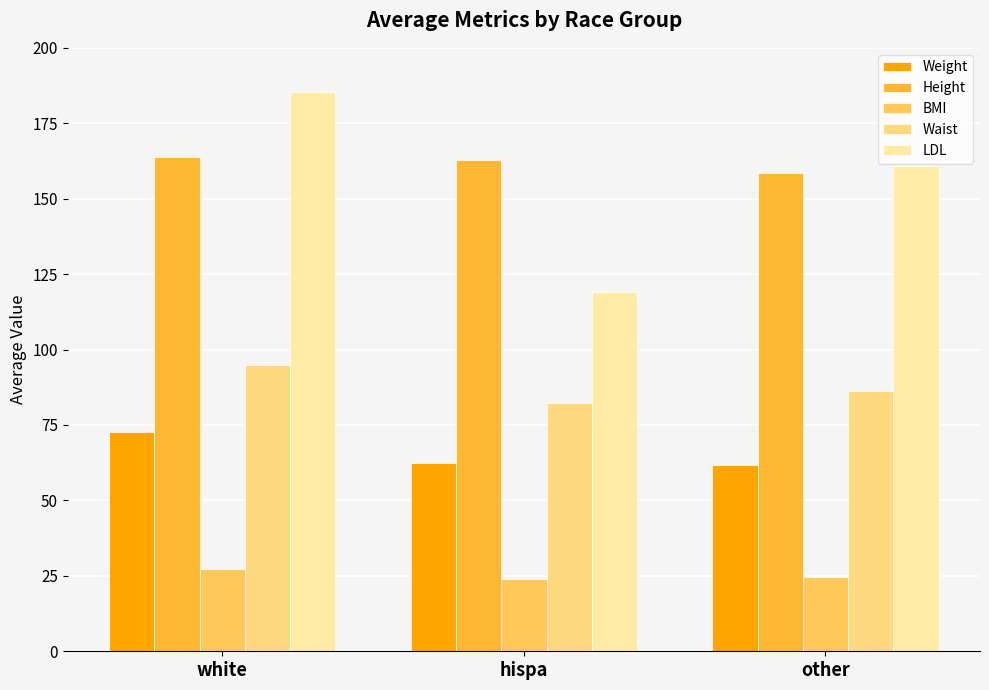

Between white and other, which series saw the biggest shift?

LDL